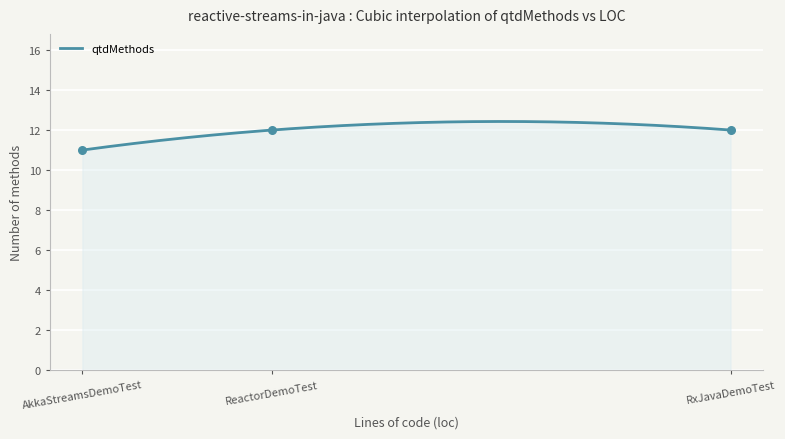

What is the minimum value for qtdMethods?

11.0